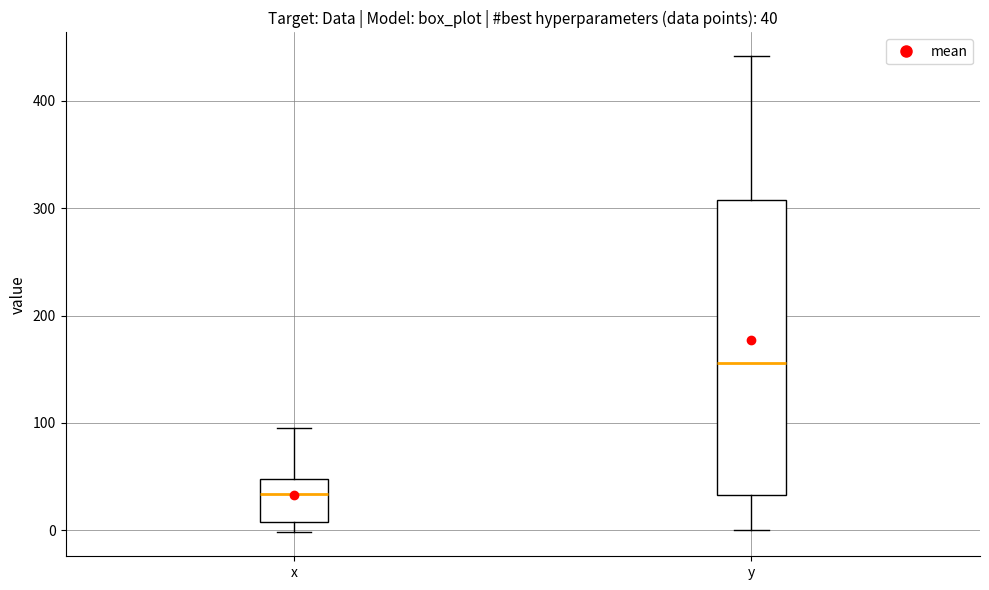

Which box has the lowest median line?

x